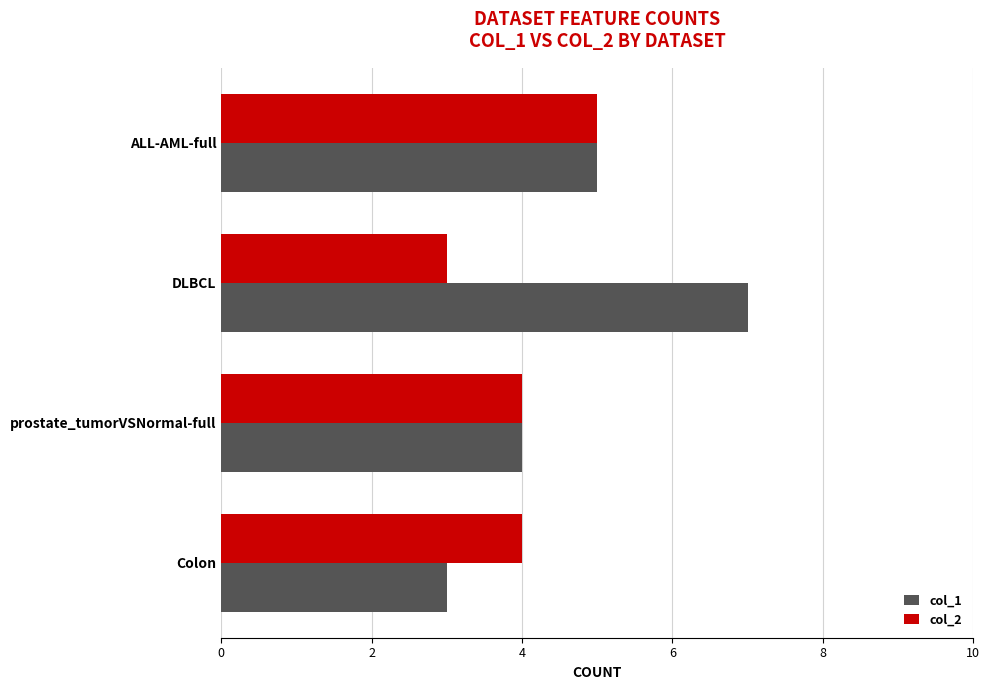

What is the difference between the second highest and minimum values in the col_2 series?

1